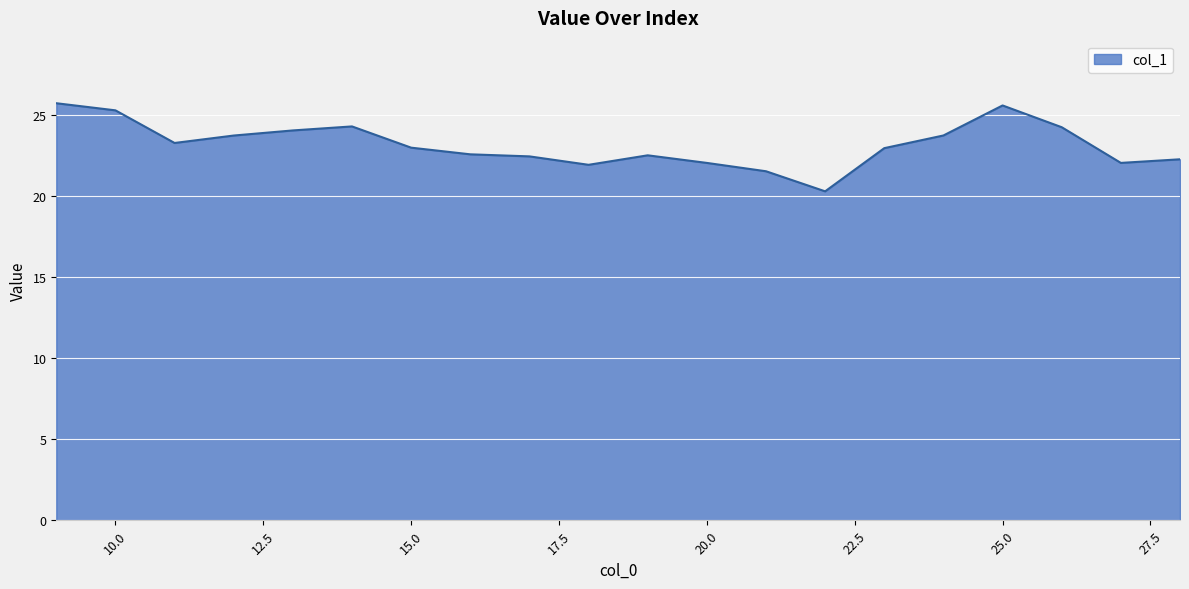

What is the greatest value displayed?

25.7